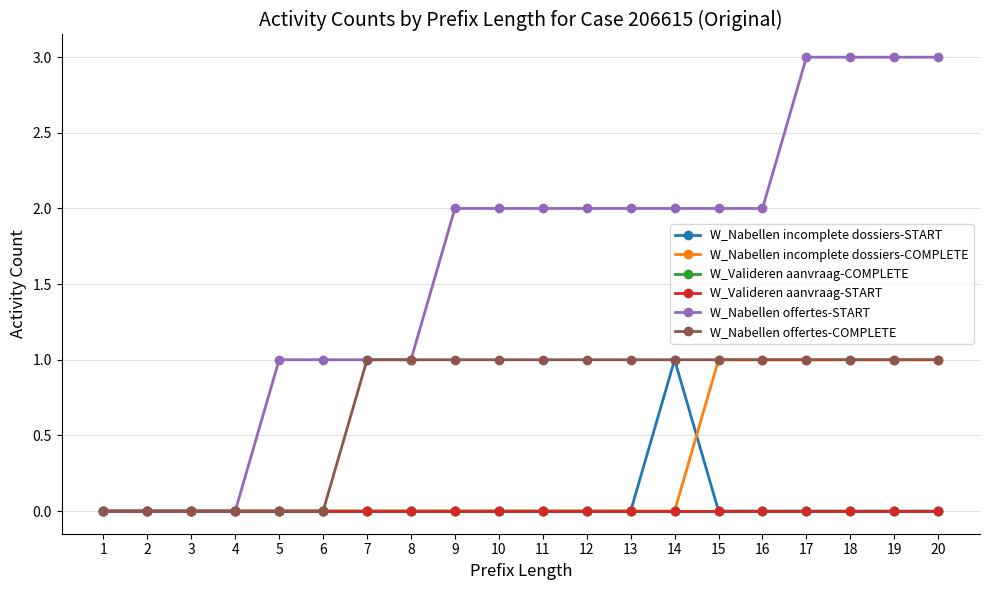

True or false: W_Nabellen offertes-START and W_Valideren aanvraag-START cross at least once.

False